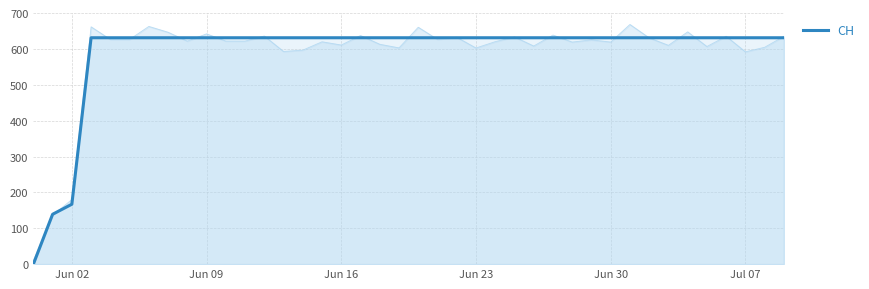

Where is CH nearest to the value 315?

Jun 02